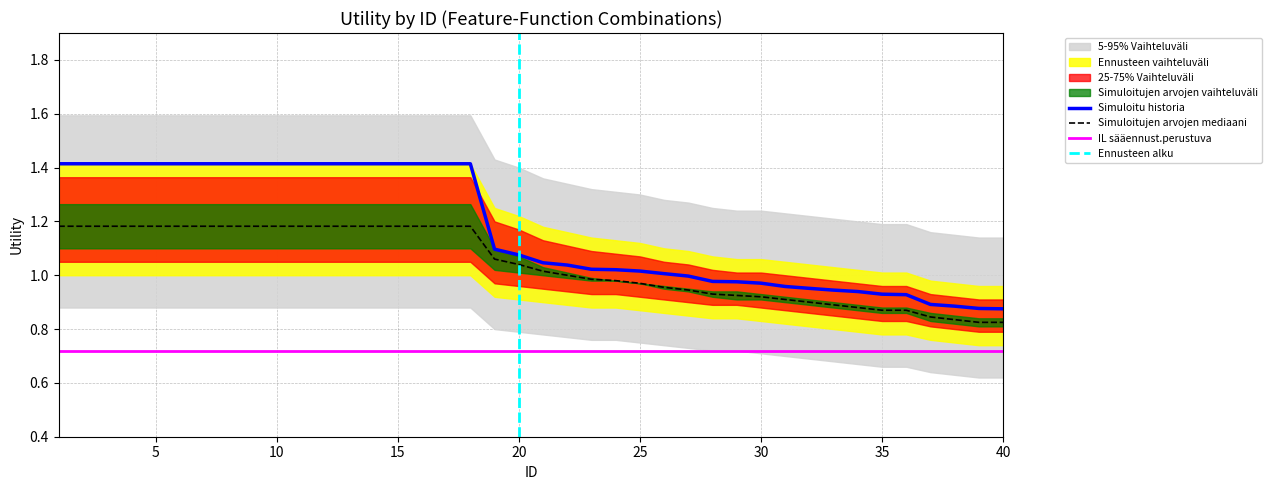

What is the maximum value for Simuloitu historia?

1.4